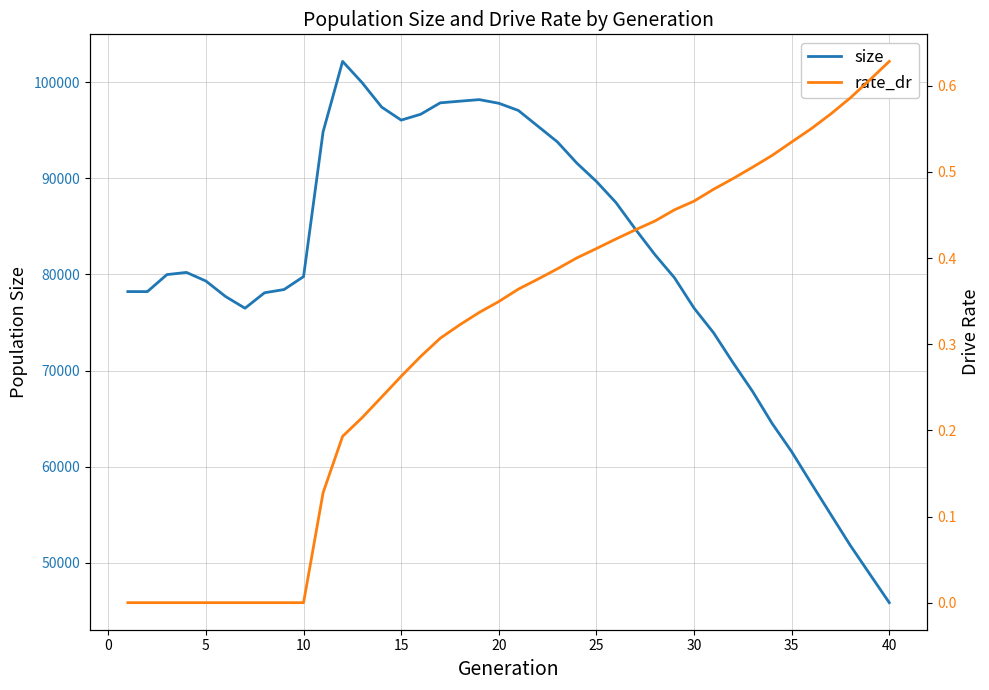

What is the average value of the rate_dr series?

0.3